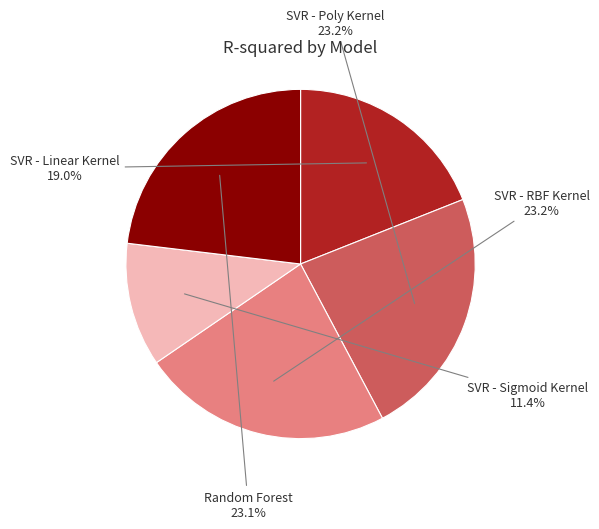

How many slices are in this pie chart?

5